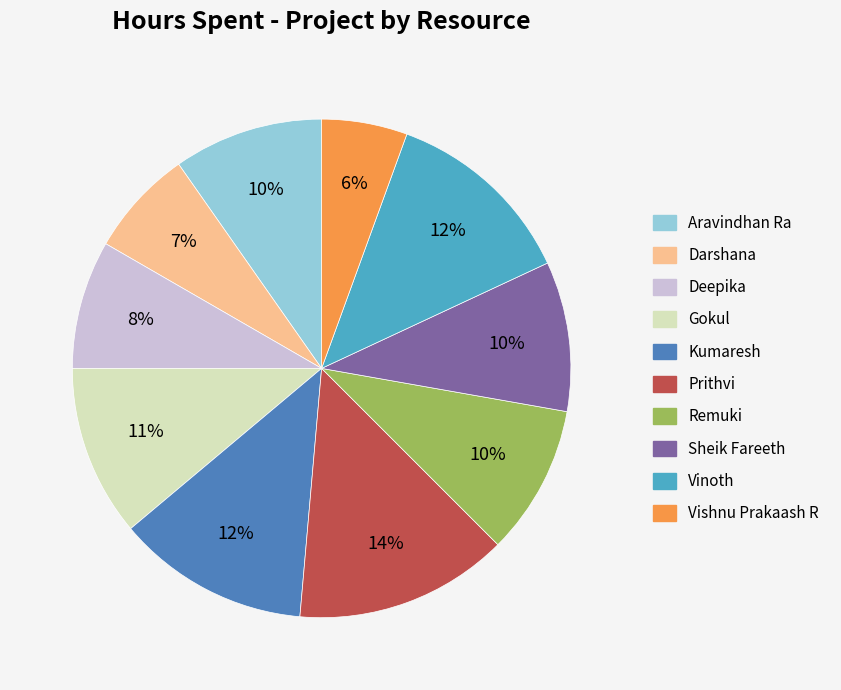

To the nearest percent, what is the difference between the largest and smallest slice percentages?

8%